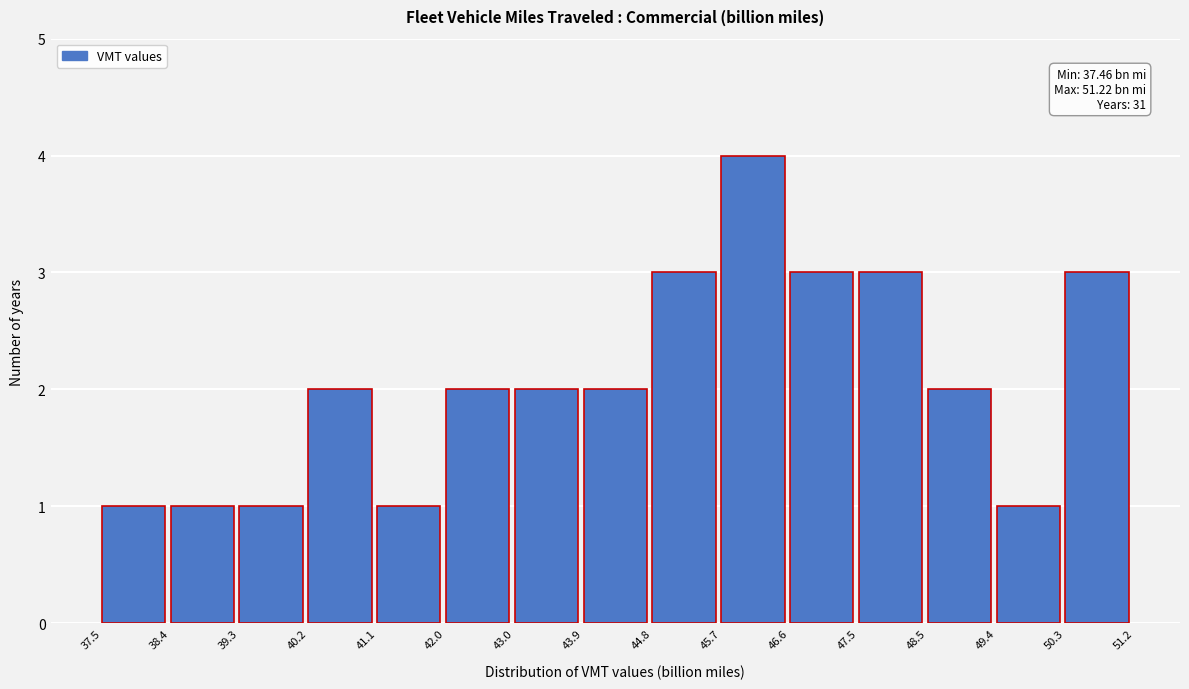

Which range on the x-axis has the tallest bar?

45.7 to 46.6